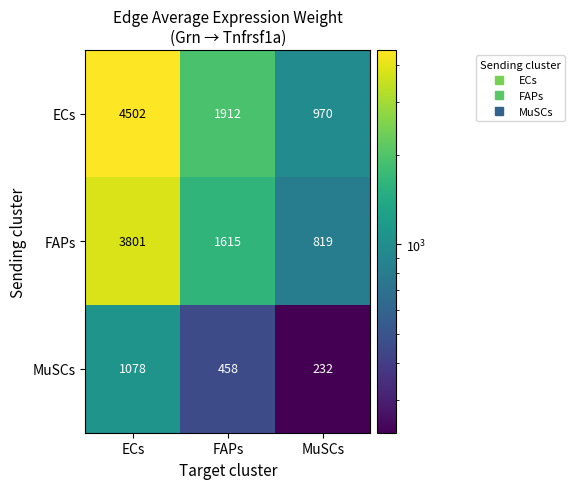

What is the difference between the highest and lowest values at MuSCs?

738